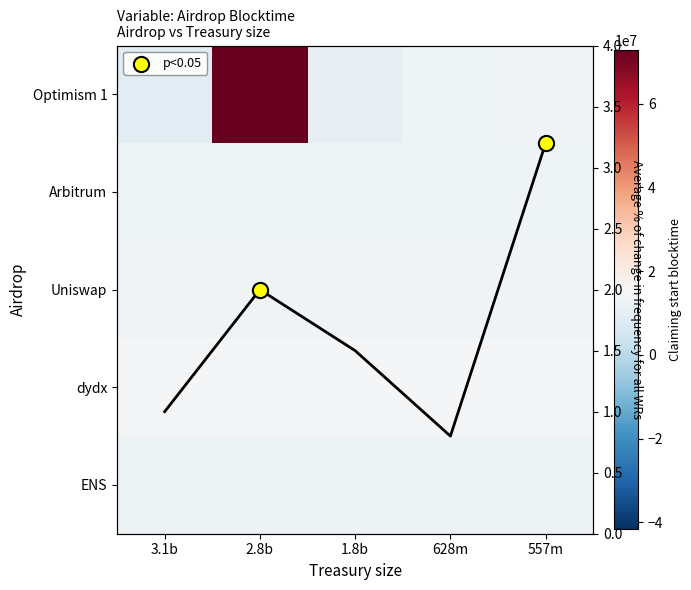

List the labels in order of Optimism 1 value, smallest first.

3.1b, 1.8b, 628m, 557m, 2.8b